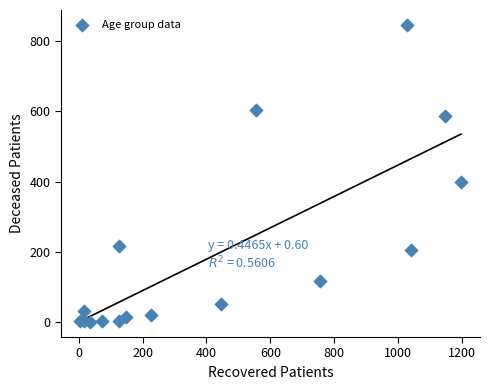

What is the range of X values (max minus min)?

1193